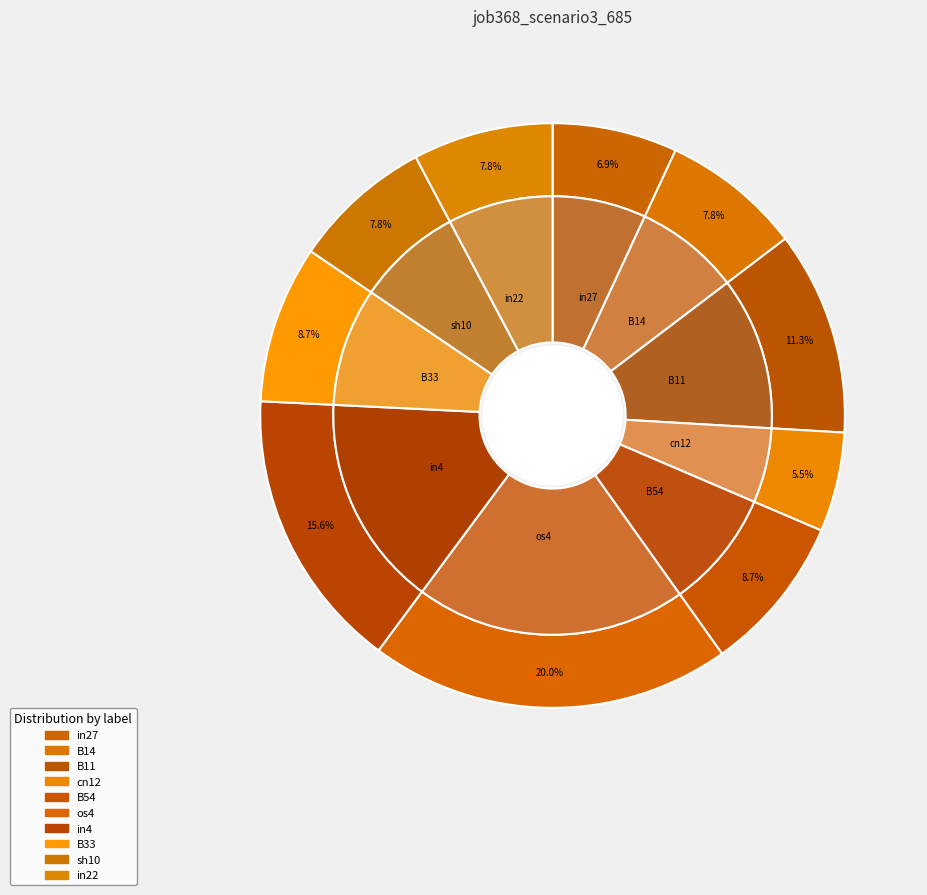

What portion of the pie excludes os4?

80.0%